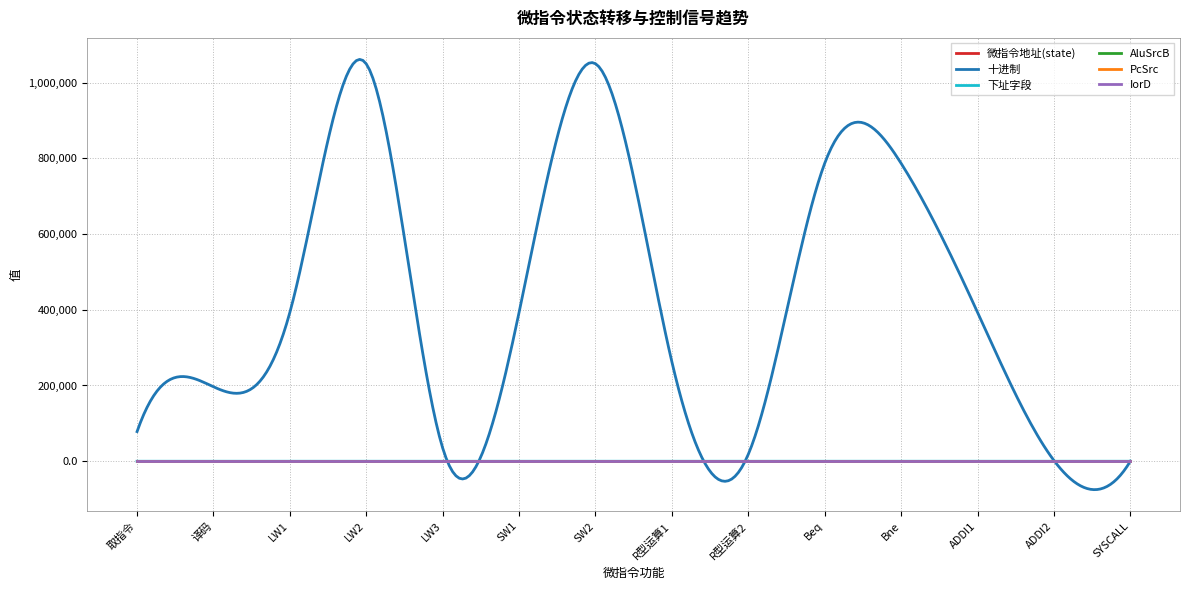

What is the maximum value shown in the chart?

1060991.9